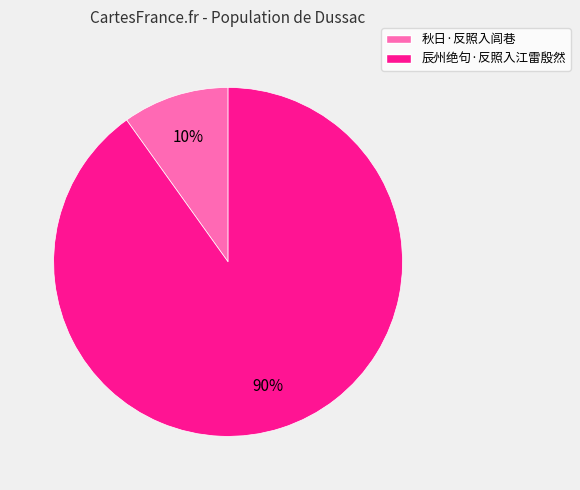

Combined, do 辰州绝句·反照入江雷殷然 and 秋日·反照入闾巷 account for over 50%?

Yes